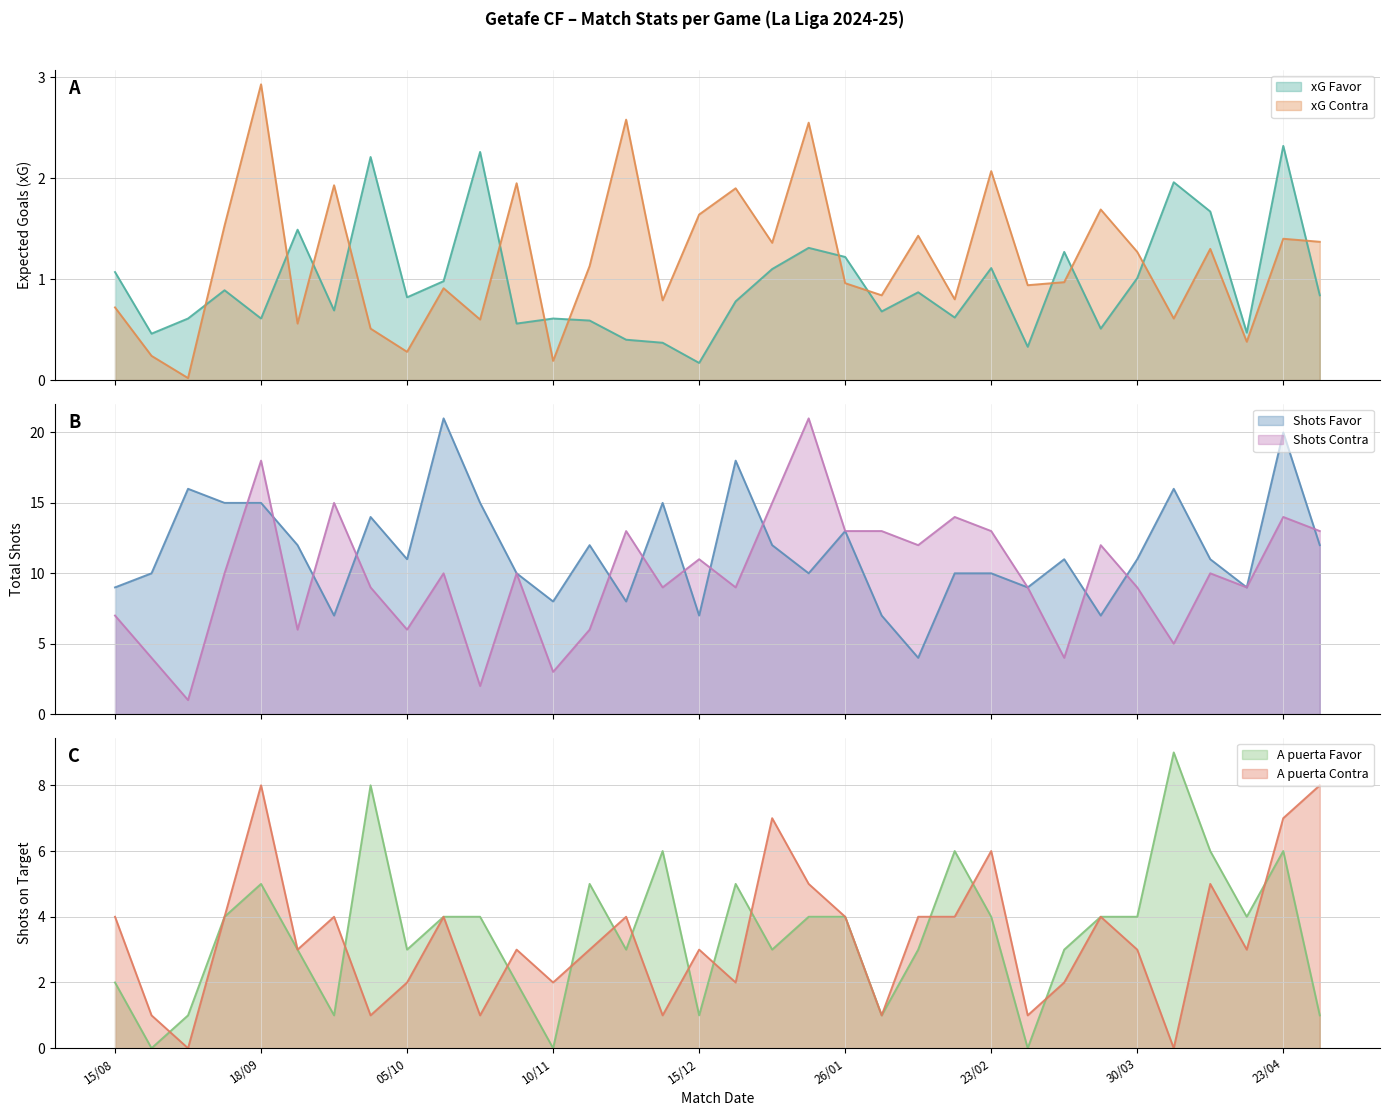

How many values in the Shots Favor series exceed 11?

15